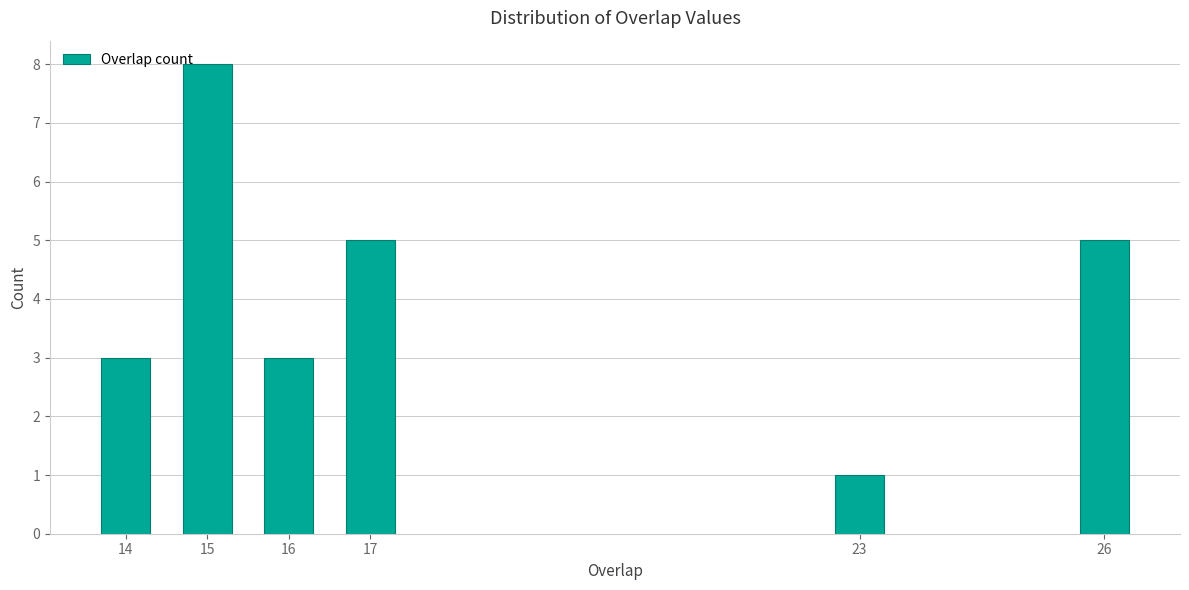

Reading left to right, list all the values displayed in this chart.

14=3	15=8	16=3	17=5	23=1	26=5